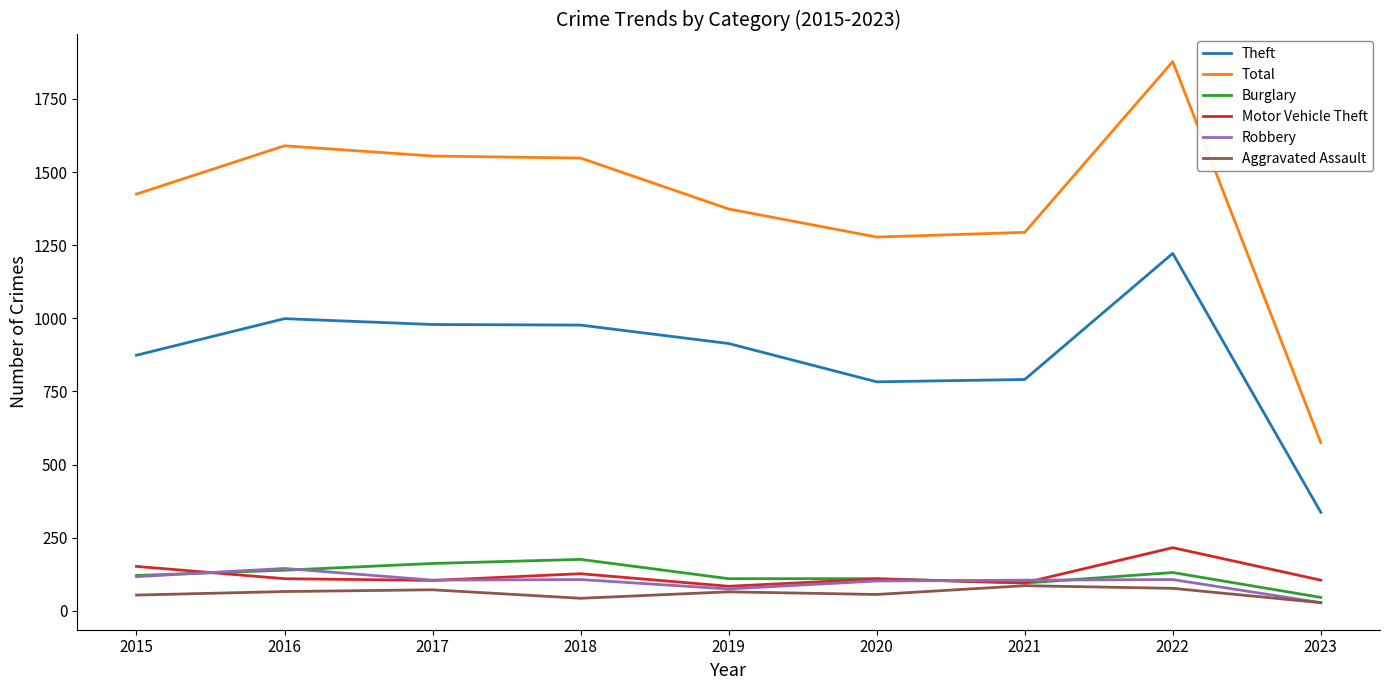

Which series has the widest spread of values?

Total